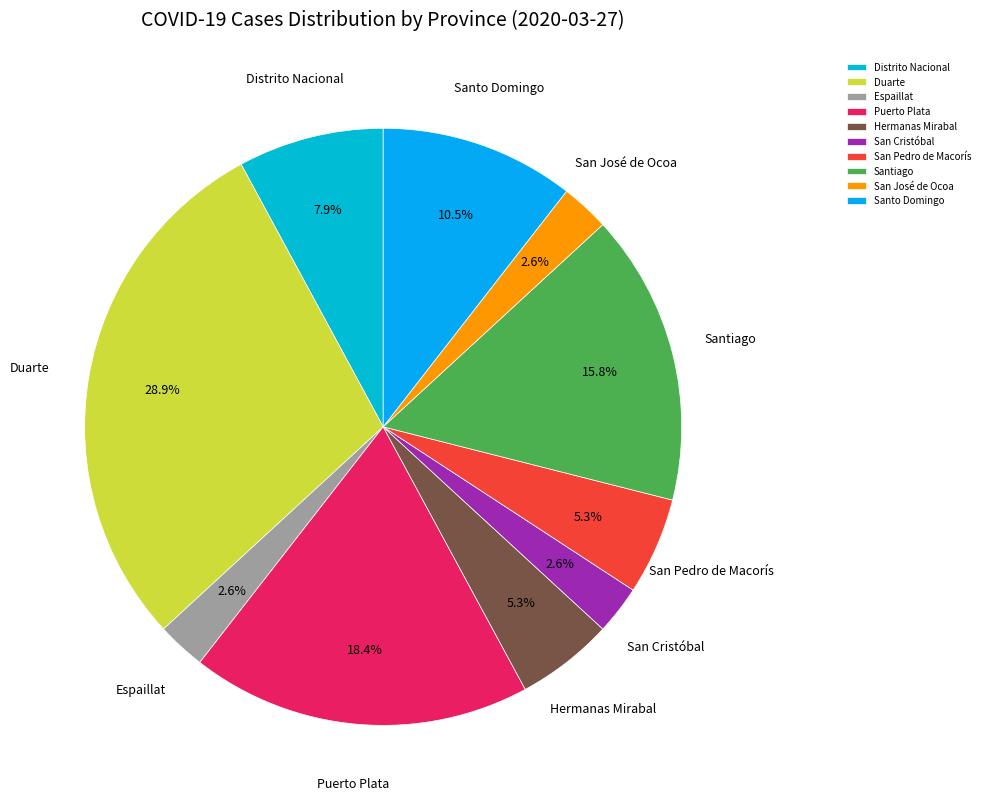

Is the sum of San Pedro de Macorís and Distrito Nacional greater than half?

No